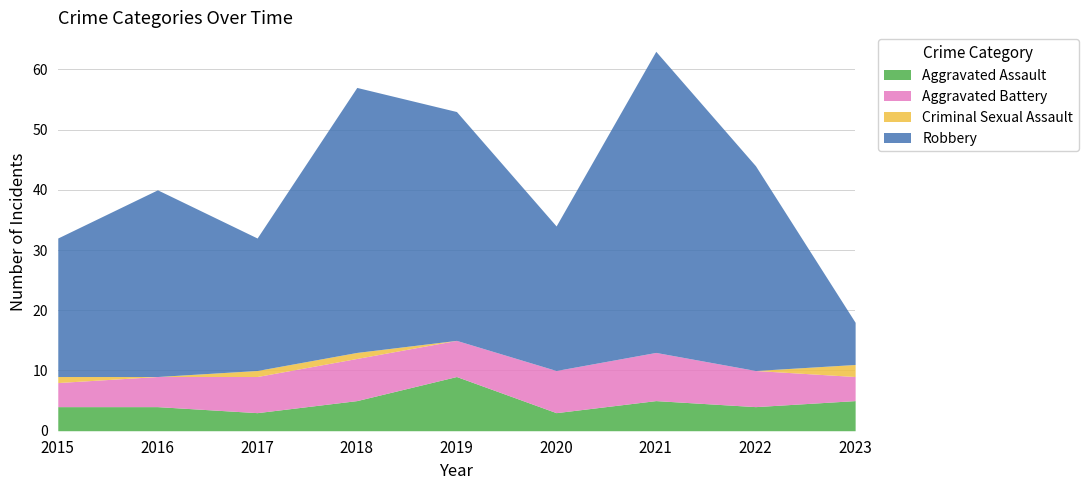

Rank the categories by Aggravated Battery value from highest to lowest.

2021, 2018, 2020, 2017, 2019, 2022, 2016, 2015, 2023